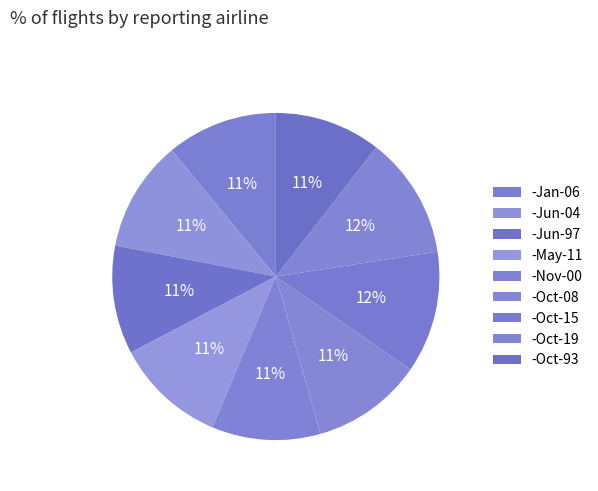

Which category has the biggest portion of the pie?

-Oct-15